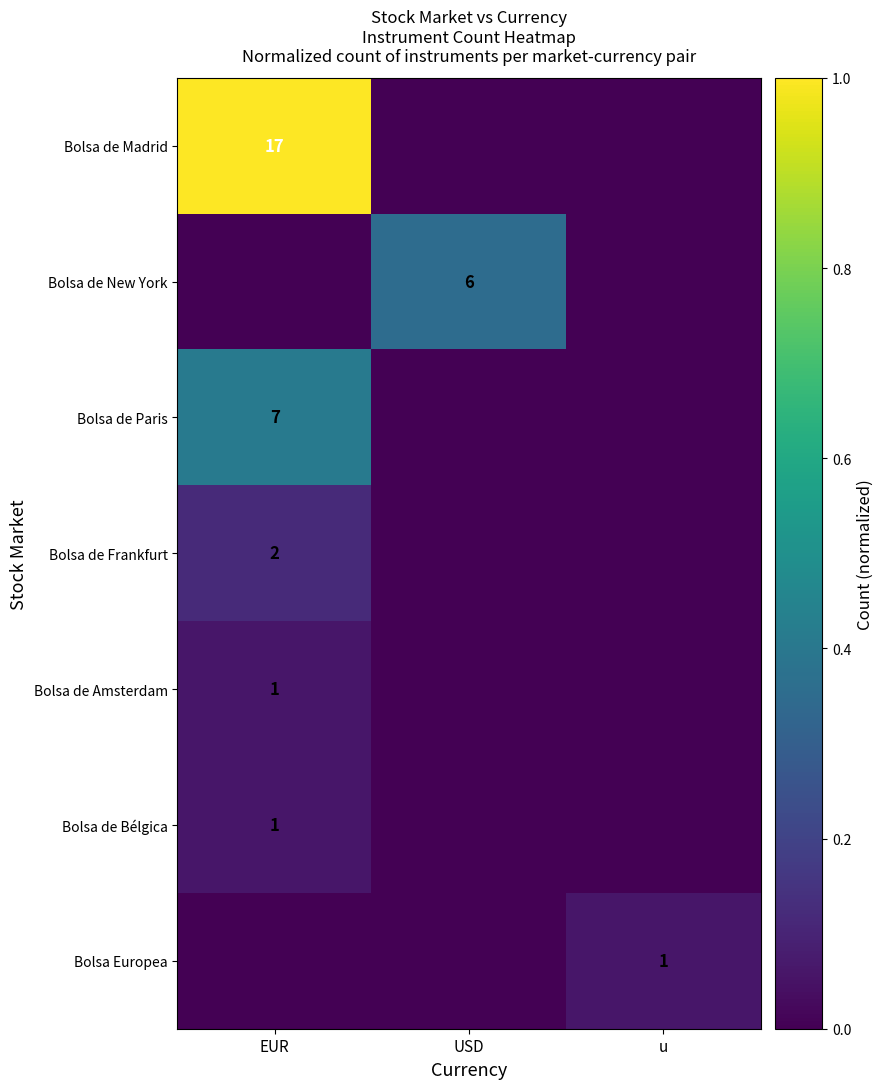

Which has a higher value, USD or u?

USD